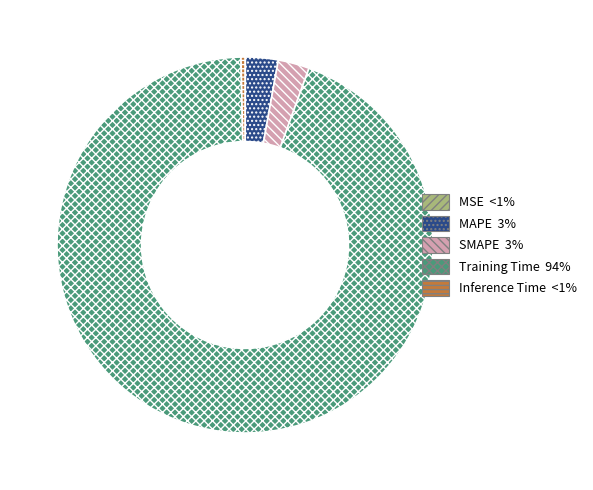

Is there a majority slice in this chart?

Yes